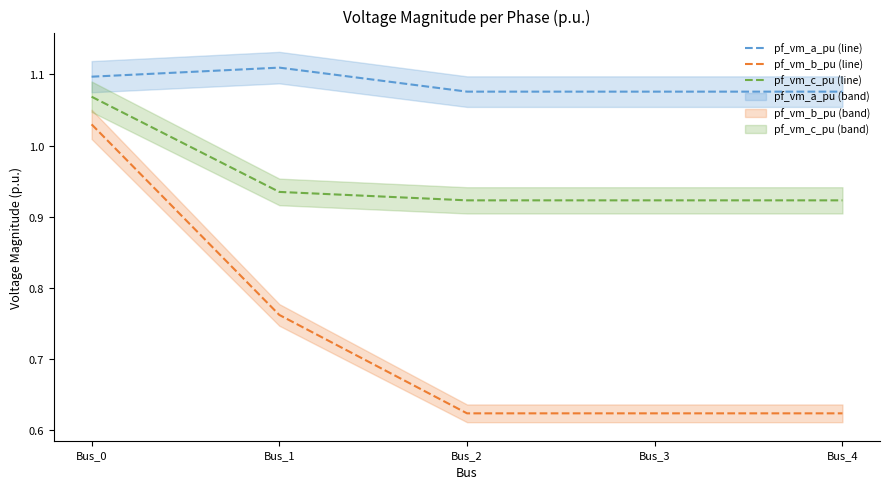

True or false: pf_vm_b_pu and pf_vm_c_pu intersect in this chart.

False